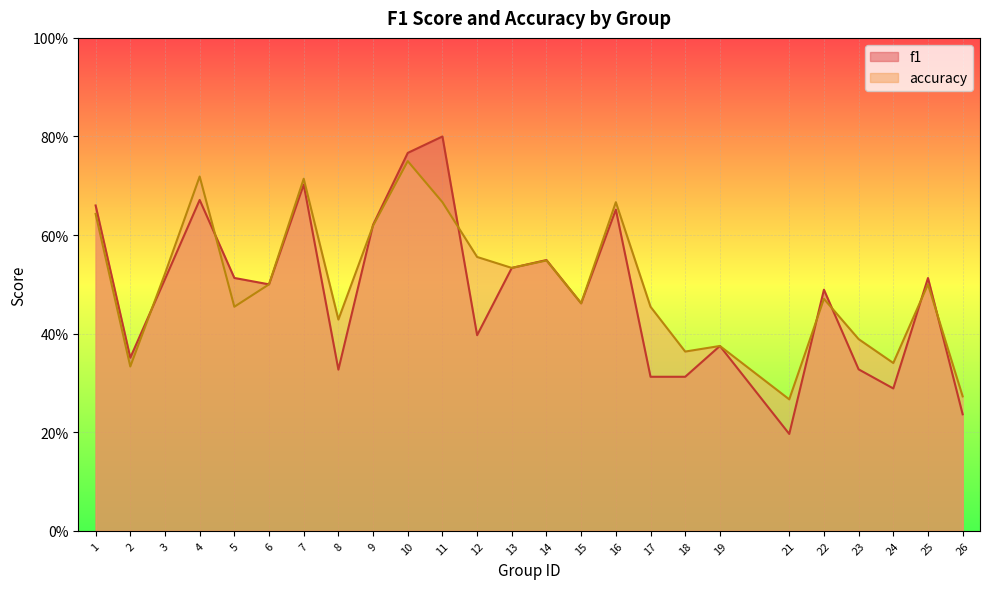

Is it true that accuracy equals 0.7 at 7?

True